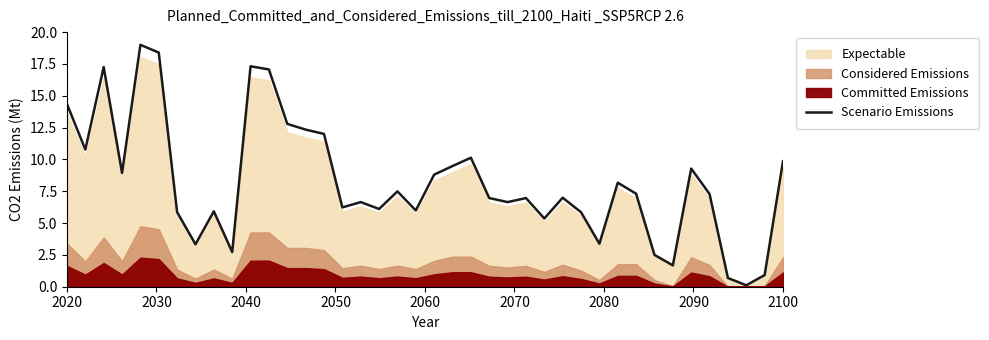

How many interior local peaks (higher than both neighbors) does the data have?

11